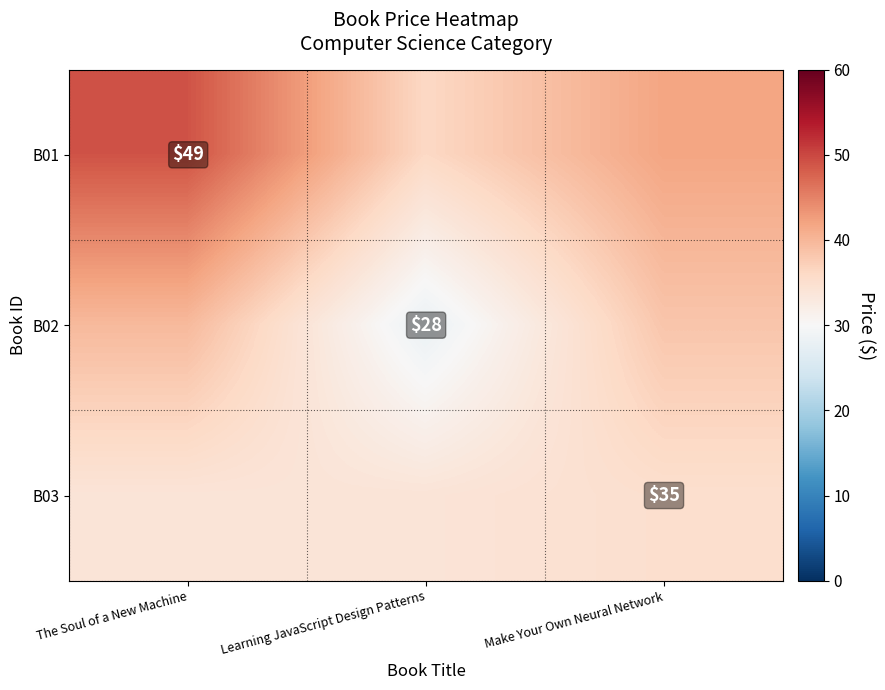

At which label is B03 closest to 34?

The Soul of a New Machine